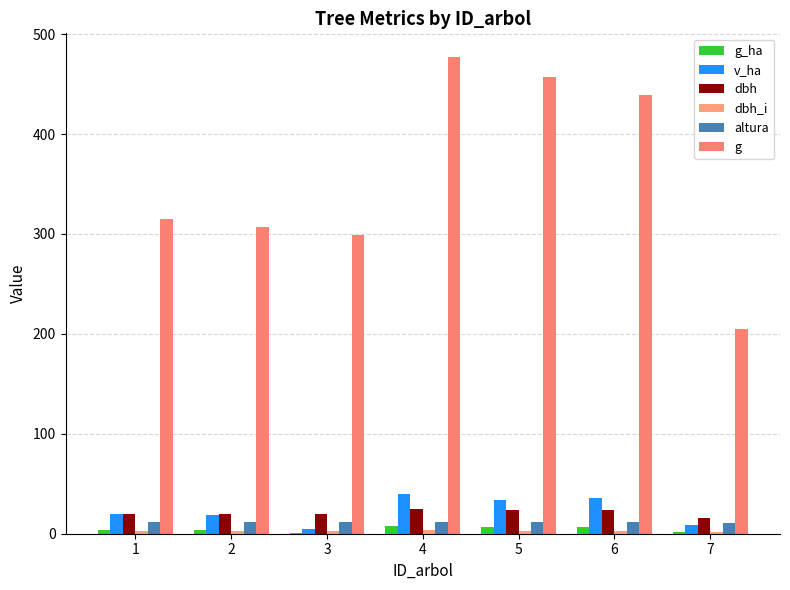

Which has a higher value, 4 or 1?

4